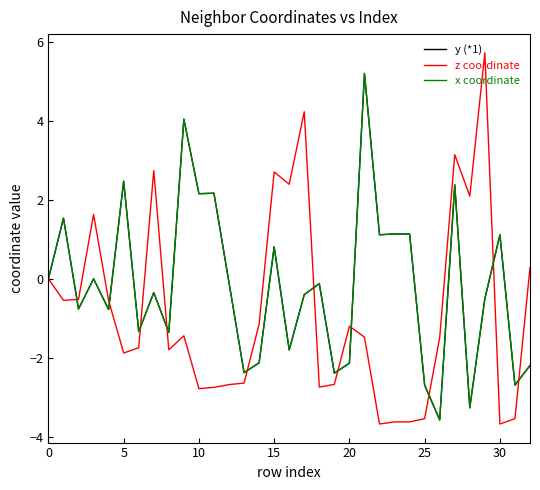

What is the value of the x coordinate point at the 23rd from the left?

1.1